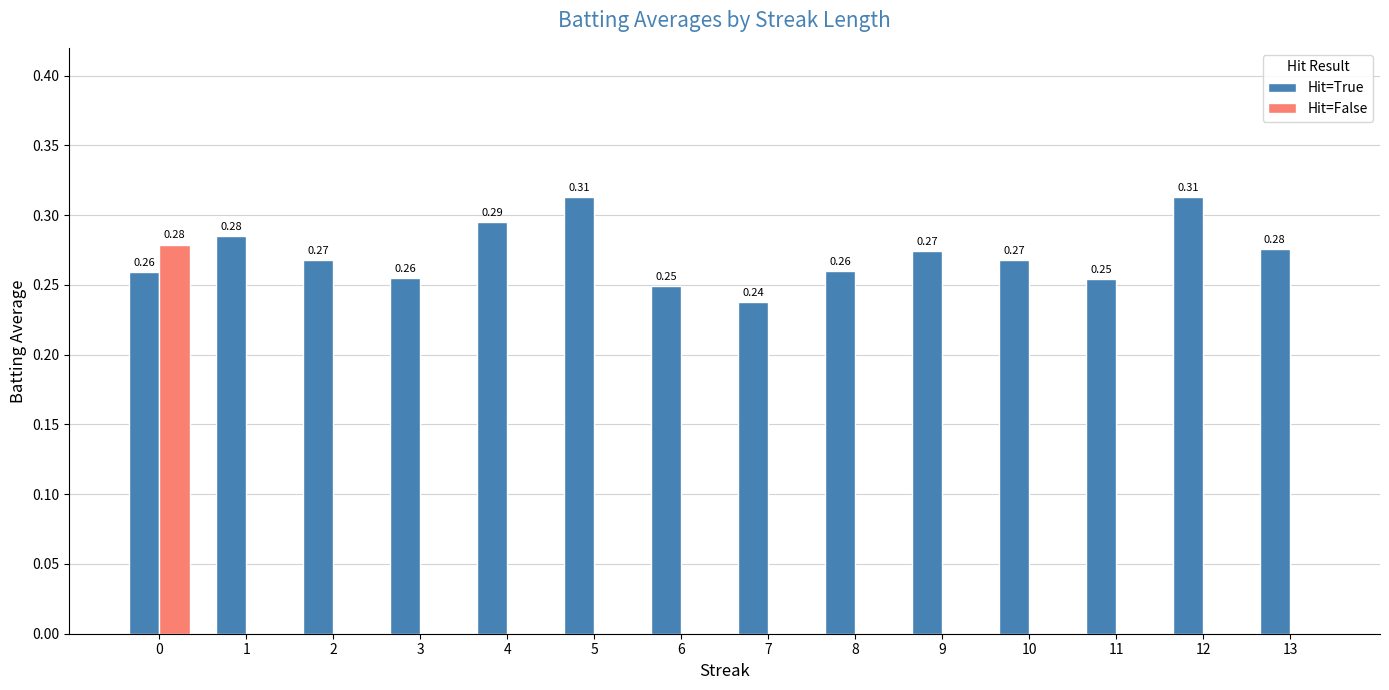

Which series has the largest total across all categories?

Hit=True